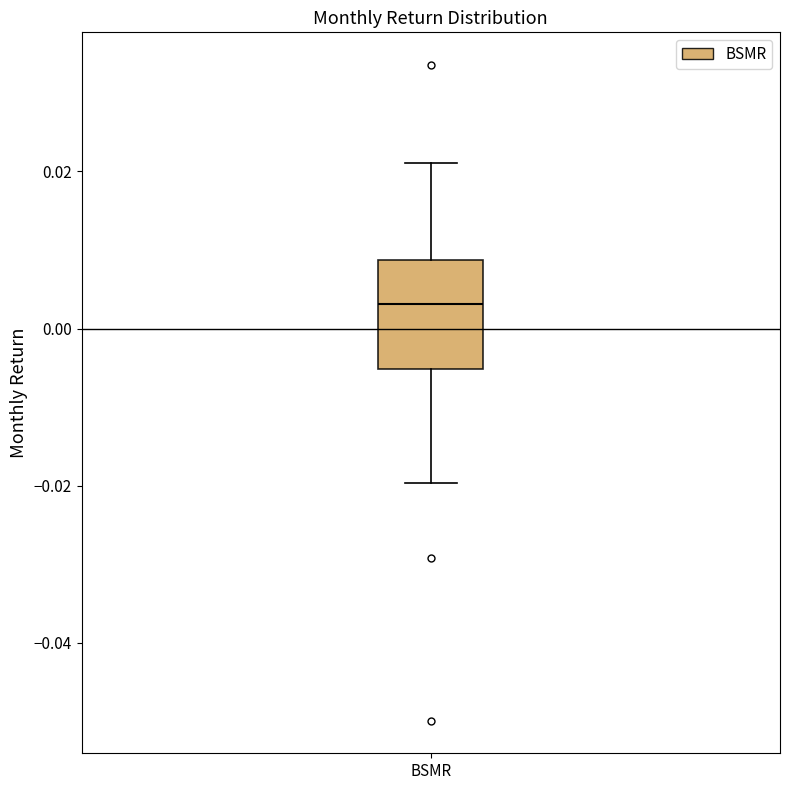

Where does the lower whisker of the box for BSMR end on the y-axis? The values are not printed on the chart, so give them approximately, as read against the axis.

-0.020